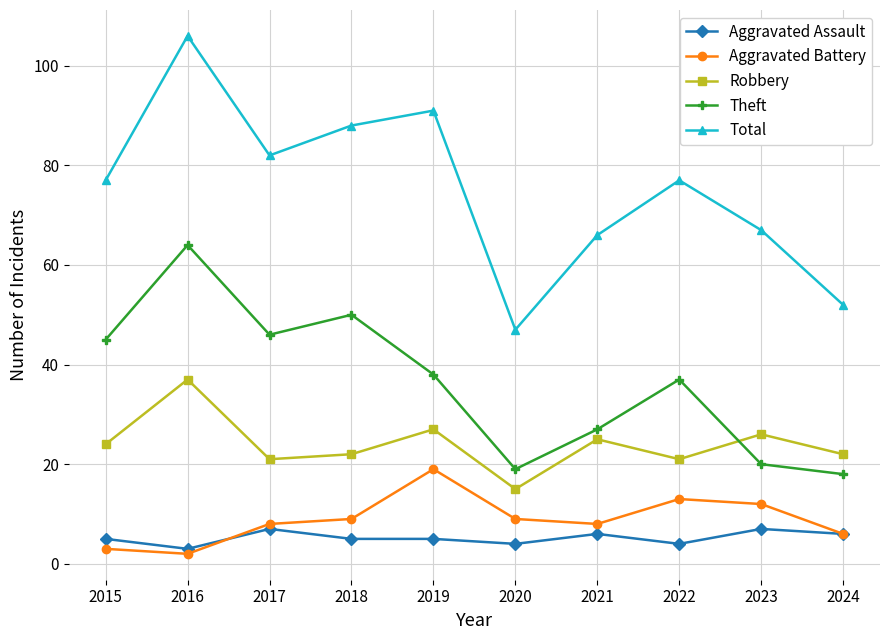

In Aggravated Battery, how many points are higher than both neighbors (excluding endpoints)?

2